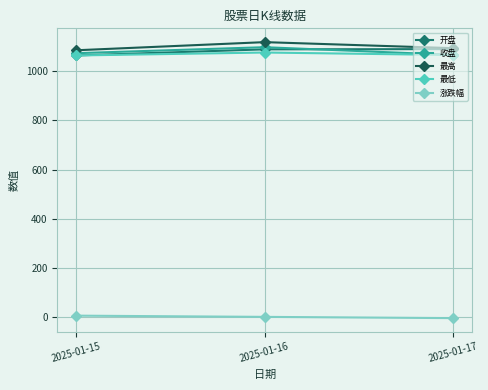

Does the chart display data point markers on the line(s)?

Yes